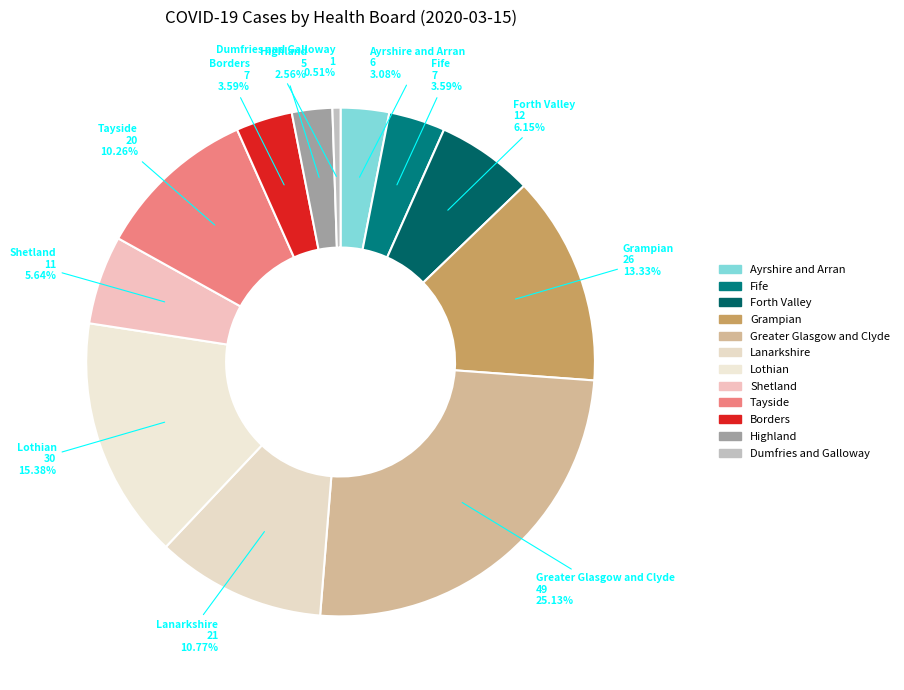

Which category has the smallest portion of the pie?

Dumfries and Galloway